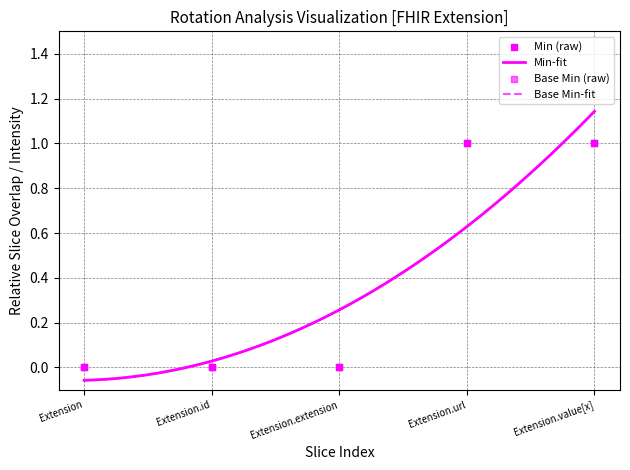

Is the value of Base Min at Extension greater than the value of Min at Extension?

No